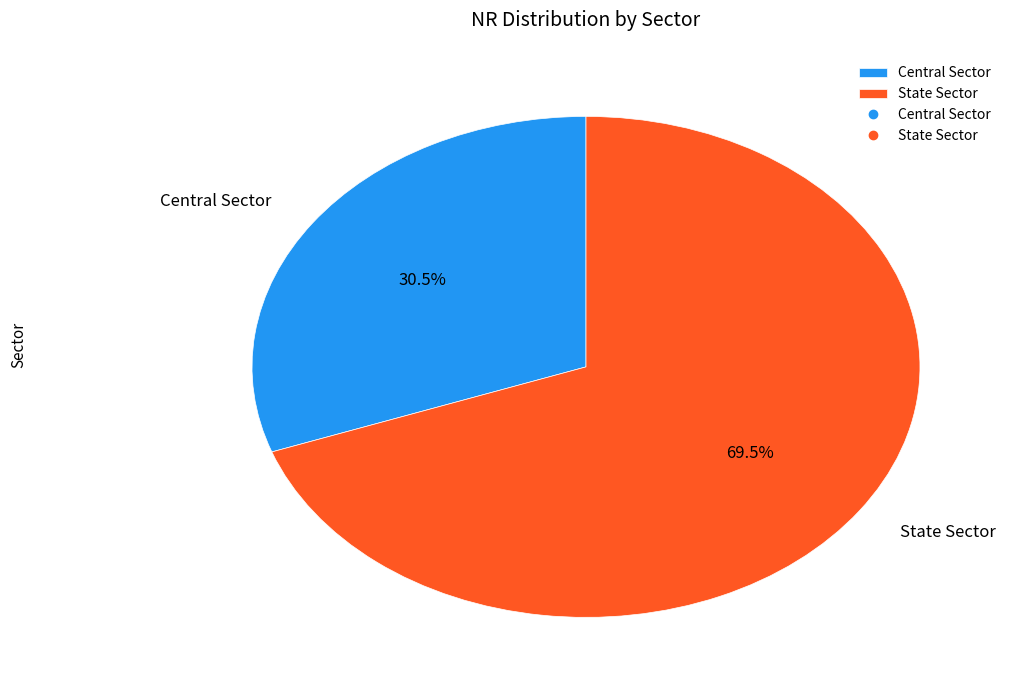

Rank the categories by value from lowest to highest.

Central Sector, State Sector